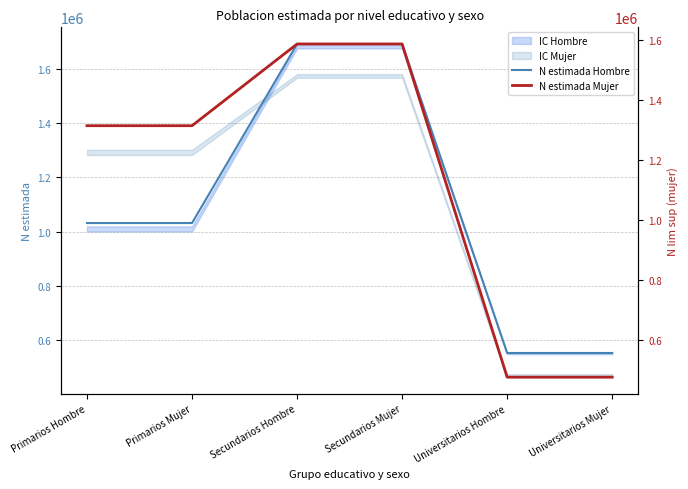

How many lines are shown in the chart?

2